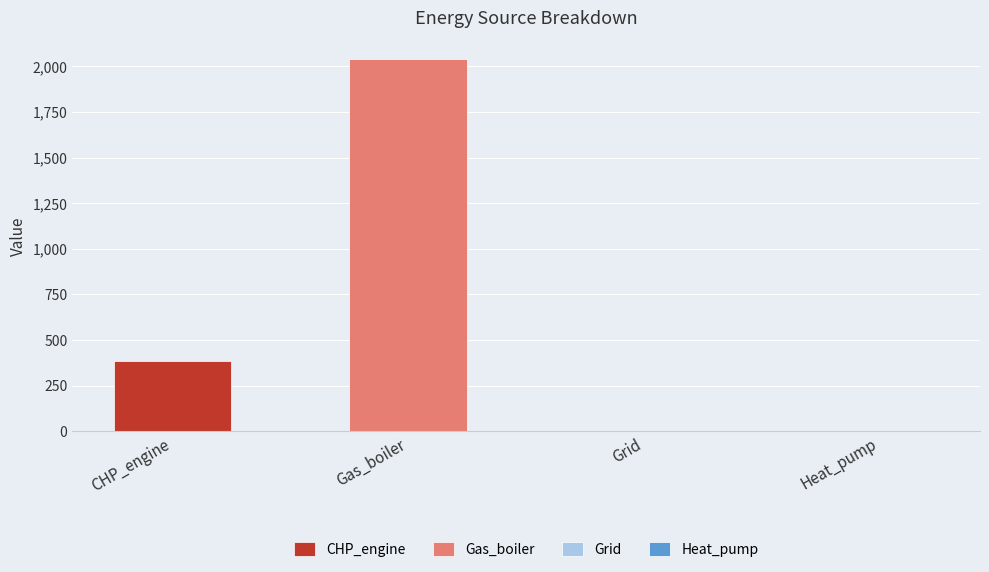

Count the number of data series in this chart.

2